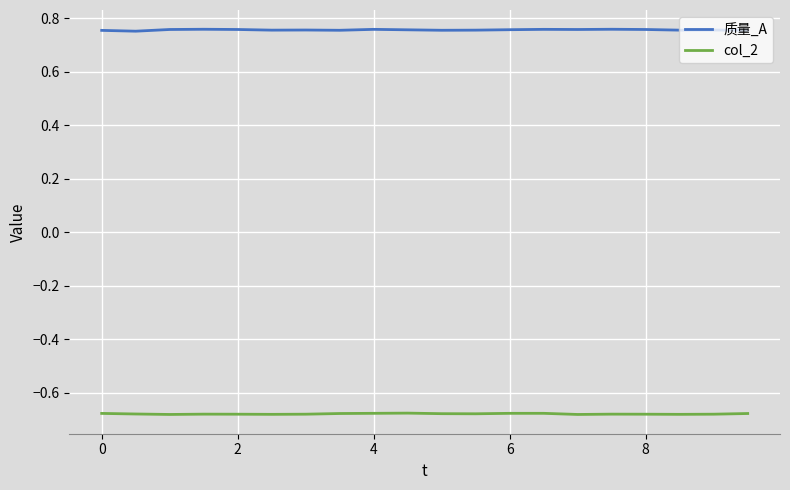

Which series has the largest total across all categories?

质量_A